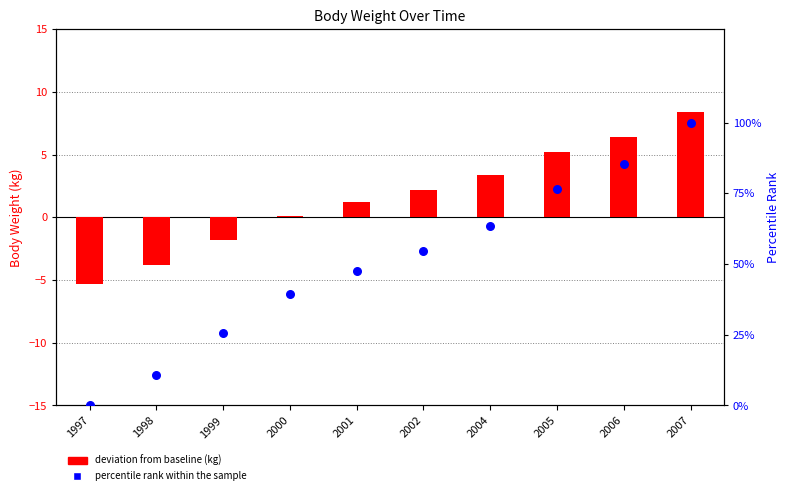

Which series has the widest spread of Y values?

percentile rank within the sample